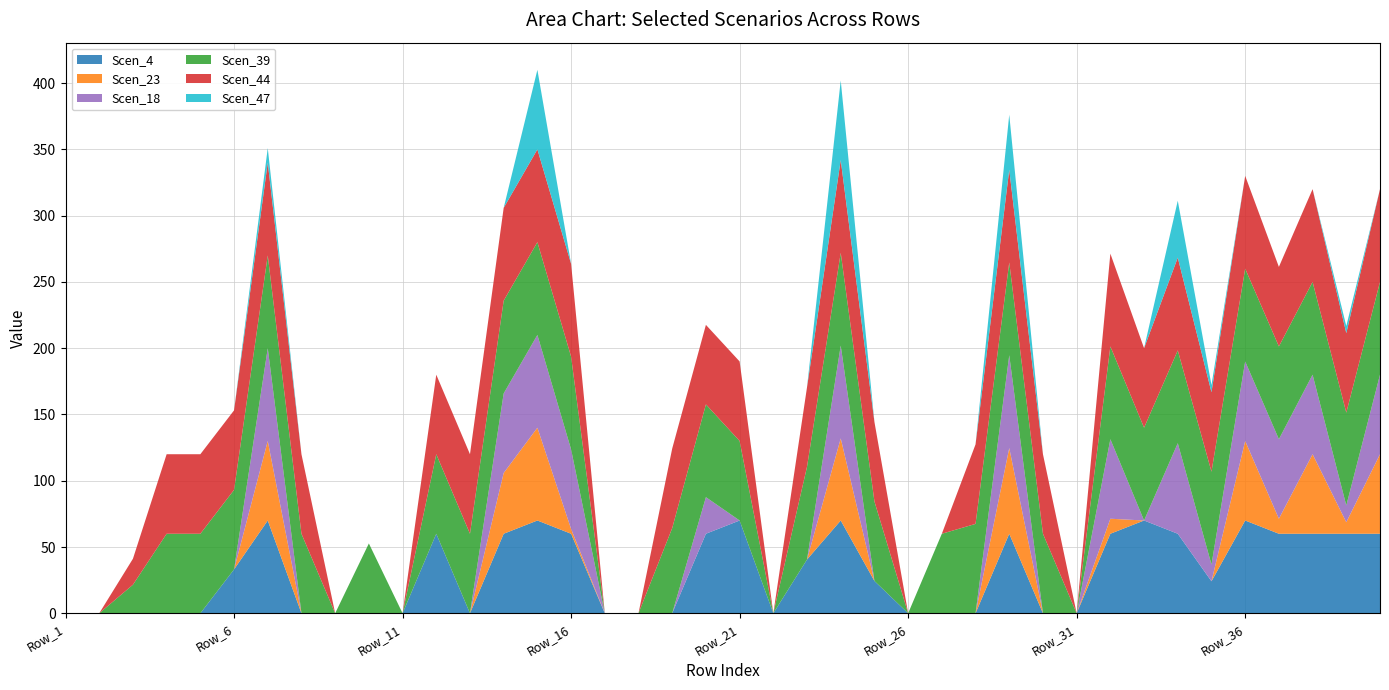

Reading left to right, extract all data points from this chart.

Scen_4: Row_1=0.0	Row_2=0.0	Row_3=0.0	Row_4=0.0	Row_5=0.0	Row_6=33.1	Row_7=70.0	Row_8=0.0	Row_9=0.0	Row_10=0.0	Row_11=0.0	Row_12=60.0	Row_13=0.0	Row_14=60.0	Row_15=70.0	Row_16=60.0	Row_17=0.0	Row_18=0.0	Row_19=0.0	Row_20=60.0	Row_21=70.0	Row_22=0.0	Row_23=40.6	Row_24=70.0	Row_25=24.4	Row_26=0.0	Row_27=0.0	Row_28=0.0	Row_29=60.0	Row_30=0.0	Row_31=0.0	Row_32=60.0	Row_33=70.0	Row_34=60.0	Row_35=24.1	Row_36=70.0	Row_37=60.0	Row_38=60.0	Row_39=60.0	Row_40=60.0
Scen_23: Row_1=0.0	Row_2=0.0	Row_3=0.0	Row_4=0.0	Row_5=0.0	Row_6=0.0	Row_7=60.0	Row_8=0.0	Row_9=0.0	Row_10=0.0	Row_11=0.0	Row_12=0.0	Row_13=0.0	Row_14=45.9	Row_15=70.0	Row_16=3.6	Row_17=0.0	Row_18=0.0	Row_19=0.0	Row_20=0.0	Row_21=0.0	Row_22=0.0	Row_23=0.0	Row_24=61.9	Row_25=0.0	Row_26=0.0	Row_27=0.0	Row_28=0.0	Row_29=64.7	Row_30=0.0	Row_31=0.0	Row_32=11.3	Row_33=0.0	Row_34=0.0	Row_35=0.0	Row_36=60.0	Row_37=11.3	Row_38=60.0	Row_39=8.7	Row_40=60.0
Scen_18: Row_1=0.0	Row_2=0.0	Row_3=0.0	Row_4=0.0	Row_5=0.0	Row_6=0.0	Row_7=70.0	Row_8=0.0	Row_9=0.0	Row_10=0.0	Row_11=0.0	Row_12=0.0	Row_13=0.0	Row_14=60.0	Row_15=70.0	Row_16=60.0	Row_17=0.0	Row_18=0.0	Row_19=0.0	Row_20=27.6	Row_21=0.0	Row_22=0.0	Row_23=0.0	Row_24=70.0	Row_25=0.0	Row_26=0.0	Row_27=0.0	Row_28=0.0	Row_29=70.0	Row_30=0.0	Row_31=0.0	Row_32=60.0	Row_33=0.0	Row_34=68.3	Row_35=12.7	Row_36=60.0	Row_37=60.0	Row_38=60.0	Row_39=12.7	Row_40=60.0
Scen_39: Row_1=0.0	Row_2=0.0	Row_3=21.5	Row_4=60.0	Row_5=60.0	Row_6=60.0	Row_7=70.0	Row_8=60.0	Row_9=0.0	Row_10=52.7	Row_11=0.0	Row_12=60.0	Row_13=60.0	Row_14=70.0	Row_15=70.0	Row_16=70.0	Row_17=0.0	Row_18=0.0	Row_19=64.3	Row_20=70.0	Row_21=60.0	Row_22=0.0	Row_23=70.0	Row_24=70.0	Row_25=60.0	Row_26=0.0	Row_27=60.0	Row_28=67.4	Row_29=70.0	Row_30=60.0	Row_31=0.0	Row_32=70.0	Row_33=70.0	Row_34=70.0	Row_35=70.0	Row_36=70.0	Row_37=70.0	Row_38=70.0	Row_39=70.0	Row_40=70.0
Scen_44: Row_1=0.0	Row_2=0.0	Row_3=19.6	Row_4=60.0	Row_5=60.0	Row_6=60.0	Row_7=70.0	Row_8=60.0	Row_9=0.0	Row_10=0.0	Row_11=0.0	Row_12=60.0	Row_13=60.0	Row_14=70.0	Row_15=70.0	Row_16=70.0	Row_17=0.0	Row_18=0.0	Row_19=60.0	Row_20=60.0	Row_21=60.0	Row_22=0.0	Row_23=60.0	Row_24=70.0	Row_25=60.0	Row_26=0.0	Row_27=0.0	Row_28=60.0	Row_29=70.0	Row_30=60.0	Row_31=0.0	Row_32=70.0	Row_33=60.0	Row_34=70.0	Row_35=60.0	Row_36=70.0	Row_37=60.0	Row_38=70.0	Row_39=60.0	Row_40=70.0
Scen_47: Row_1=0.0	Row_2=0.0	Row_3=0.0	Row_4=0.0	Row_5=0.0	Row_6=0.0	Row_7=10.9	Row_8=0.0	Row_9=0.0	Row_10=0.0	Row_11=0.0	Row_12=0.0	Row_13=0.0	Row_14=0.0	Row_15=60.0	Row_16=0.0	Row_17=0.0	Row_18=0.0	Row_19=0.0	Row_20=0.0	Row_21=0.0	Row_22=0.0	Row_23=0.0	Row_24=60.0	Row_25=0.0	Row_26=0.0	Row_27=0.0	Row_28=0.0	Row_29=41.5	Row_30=0.0	Row_31=0.0	Row_32=0.0	Row_33=0.0	Row_34=42.9	Row_35=5.4	Row_36=0.0	Row_37=0.0	Row_38=0.0	Row_39=5.4	Row_40=0.0